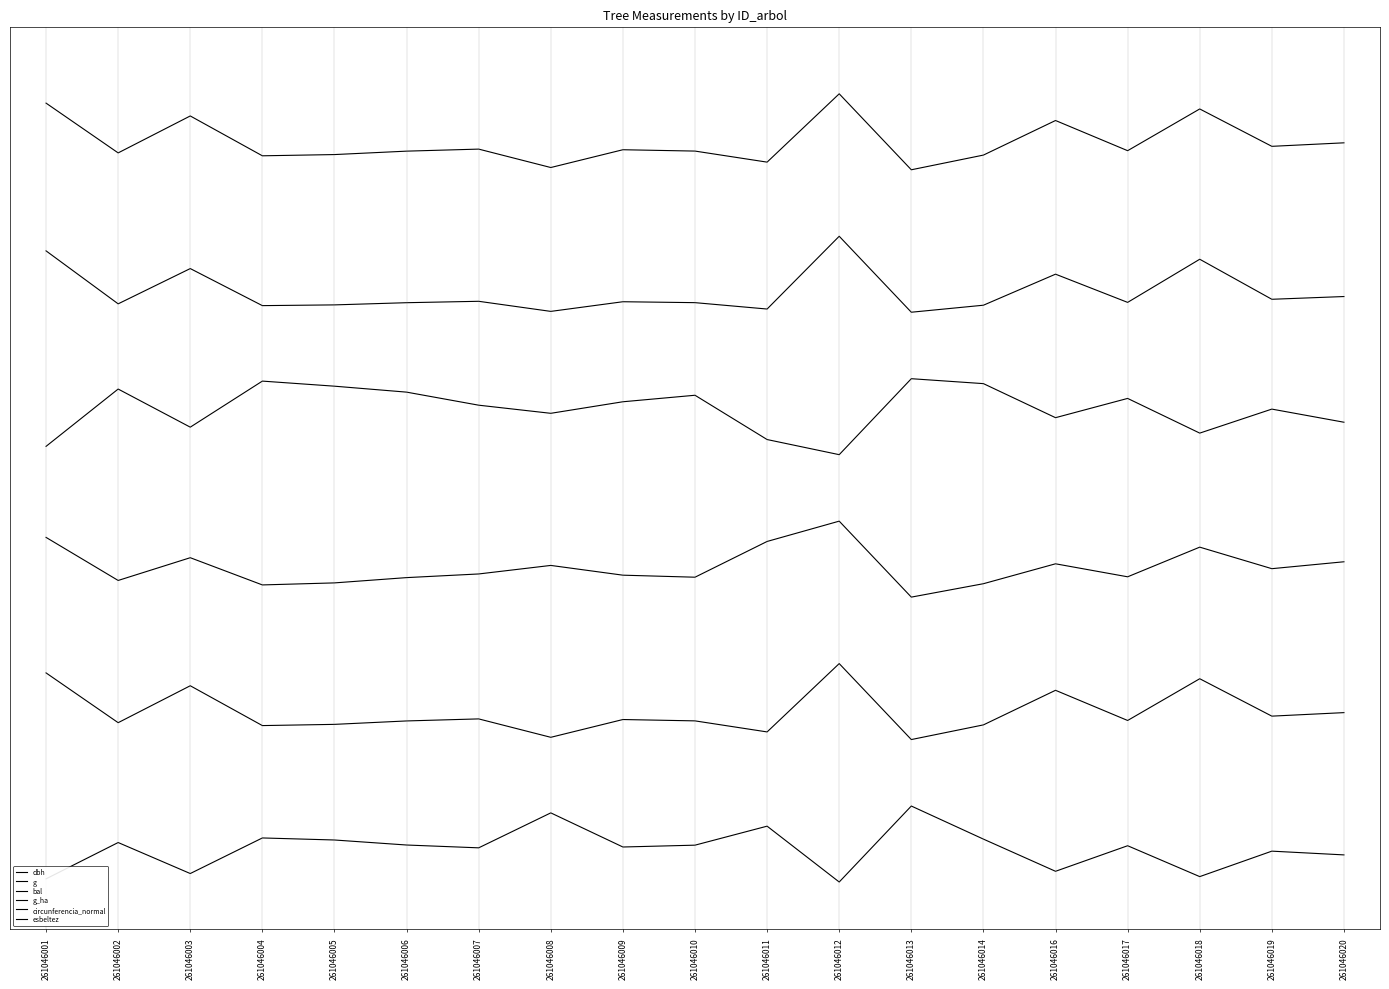

Does the chart display data point markers on the line(s)?

No